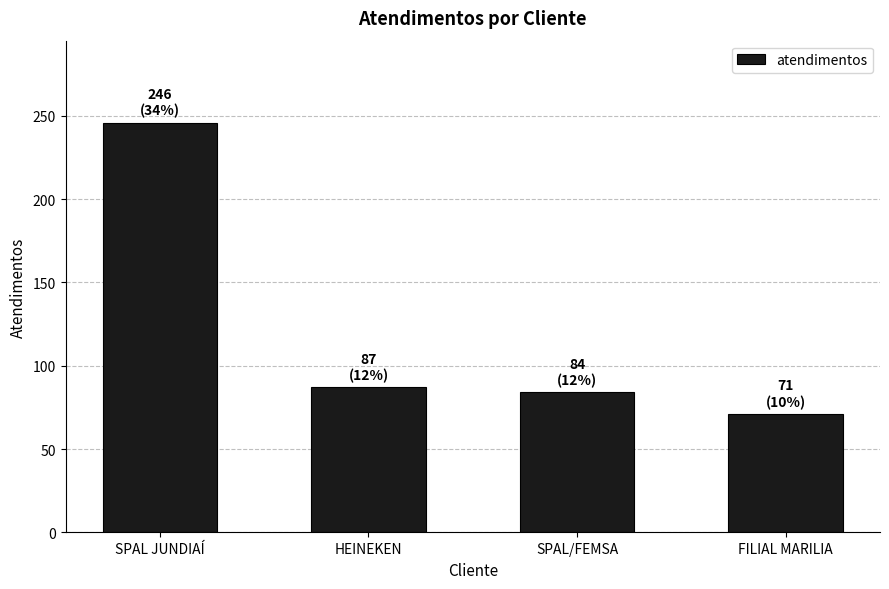

How many bars are there in total?

4